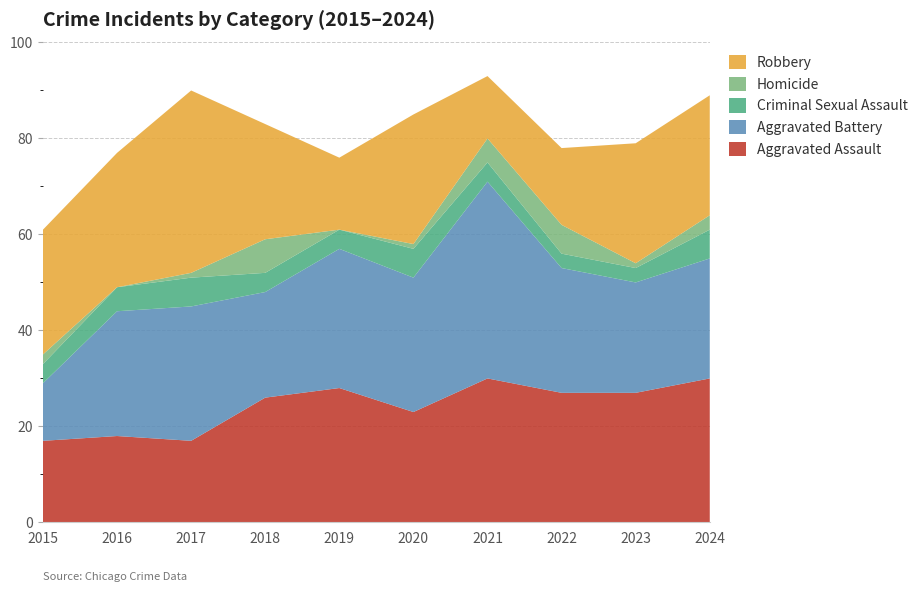

Reading left to right, extract all data points from this chart.

Aggravated Assault: 17	18	17	26	28	23	30	27	27	30
Aggravated Battery: 12	26	28	22	29	28	41	26	23	25
Criminal Sexual Assault: 4	5	6	4	4	6	4	3	3	6
Homicide: 2	0	1	7	0	1	5	6	1	3
Robbery: 26	28	38	24	15	27	13	16	25	25